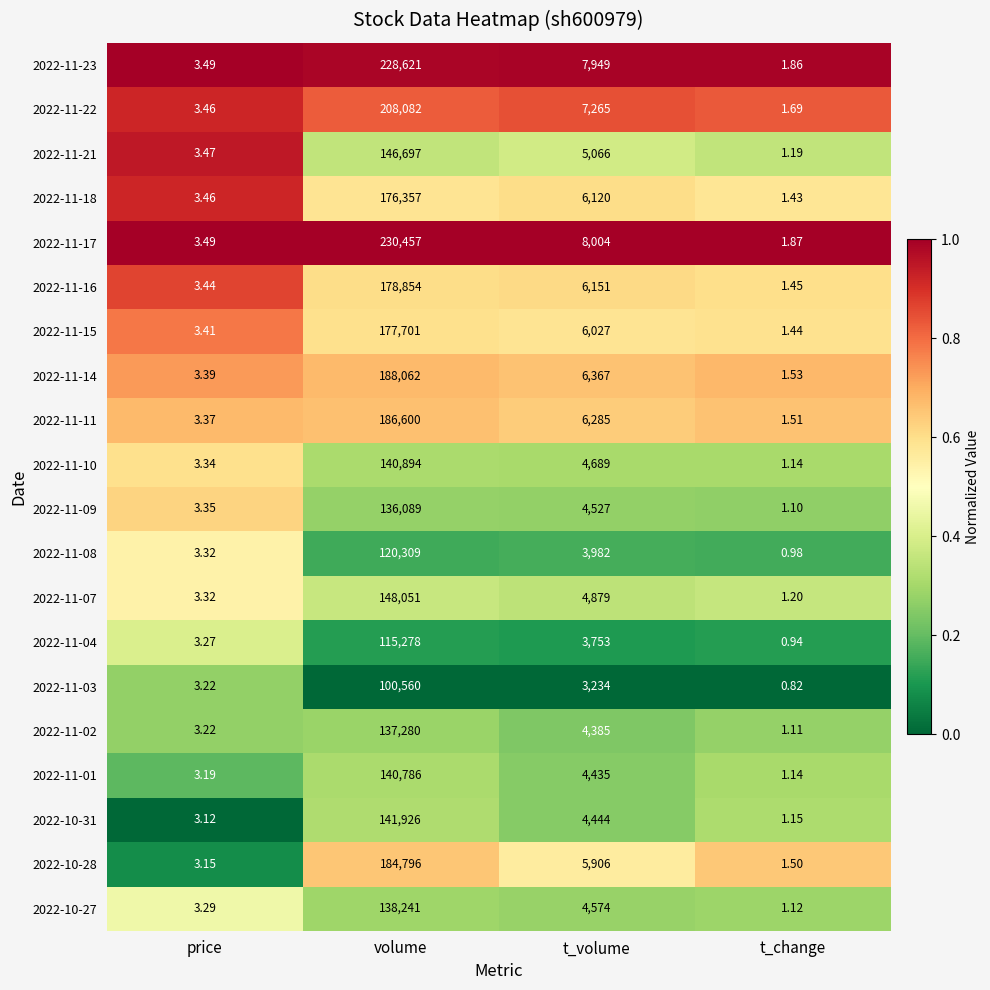

At which label does 2022-11-18 first exceed 6120?

volume